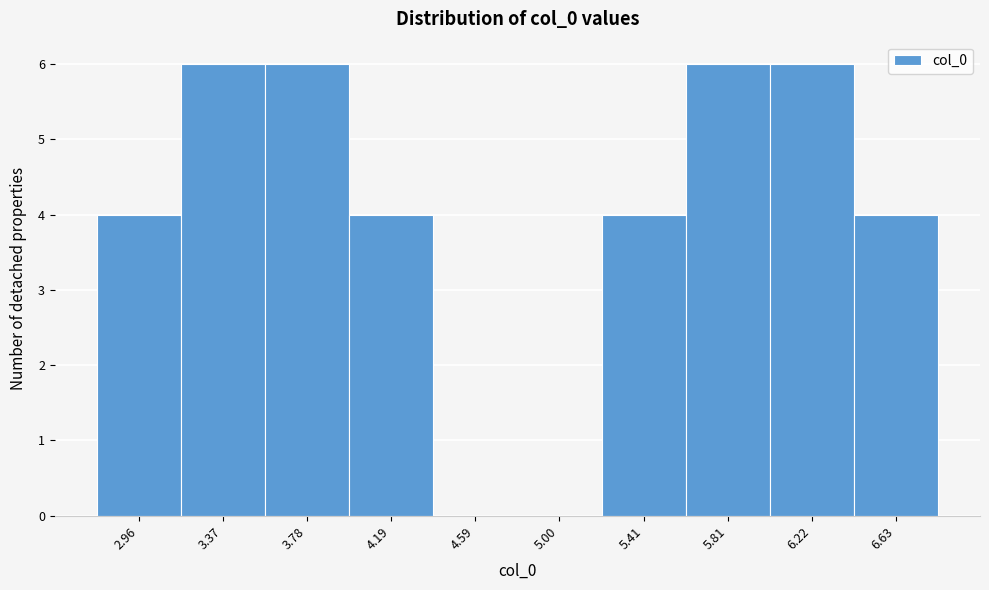

Reading left to right, what are all the values shown in this chart?

2.96=4	3.37=6	3.78=6	4.19=4	4.59=0	5.00=0	5.41=4	5.81=6	6.22=6	6.63=4